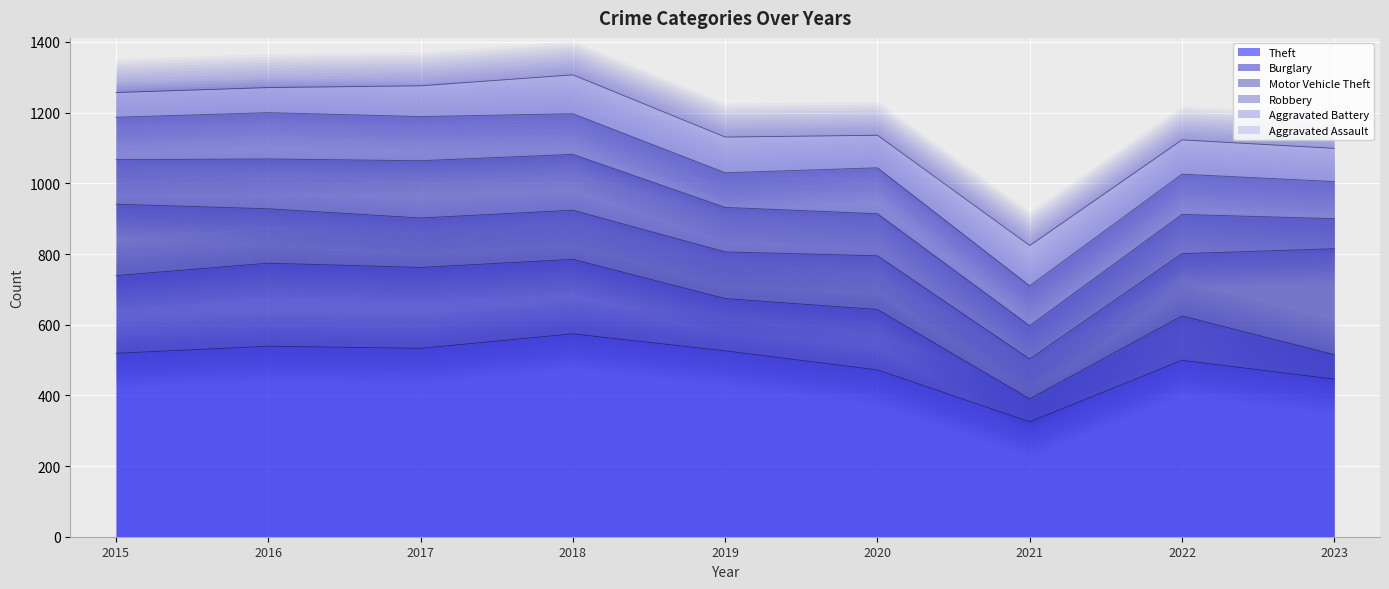

How many Robbery values are between 111 and 141?

5